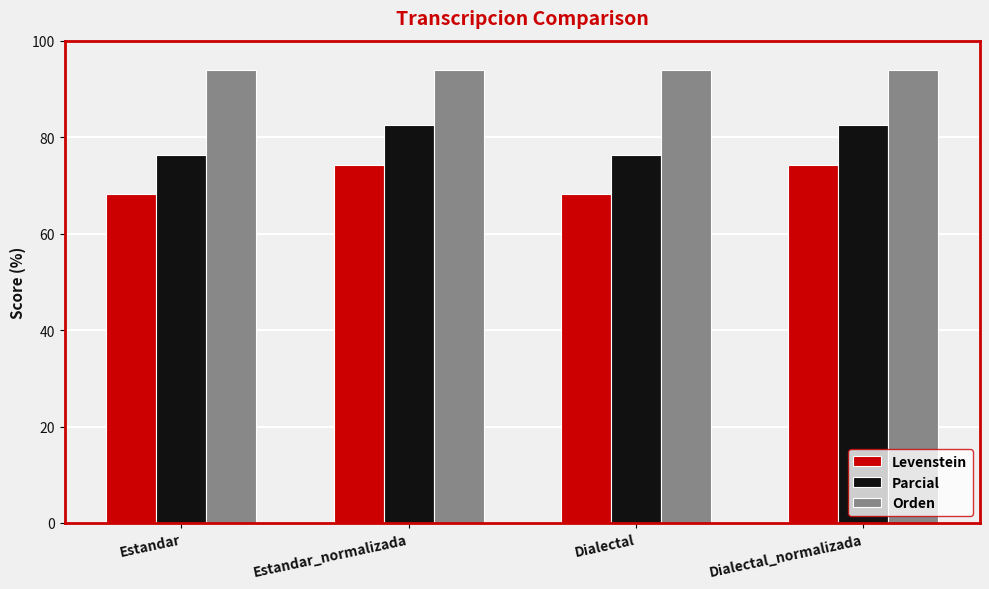

Reading left to right, what are all the values shown in this chart?

Levenstein: Estandar=68.3	Estandar_normalizada=74.2	Dialectal=68.3	Dialectal_normalizada=74.2
Parcial: Estandar=76.4	Estandar_normalizada=82.6	Dialectal=76.4	Dialectal_normalizada=82.6
Orden: Estandar=93.9	Estandar_normalizada=93.9	Dialectal=93.9	Dialectal_normalizada=93.9